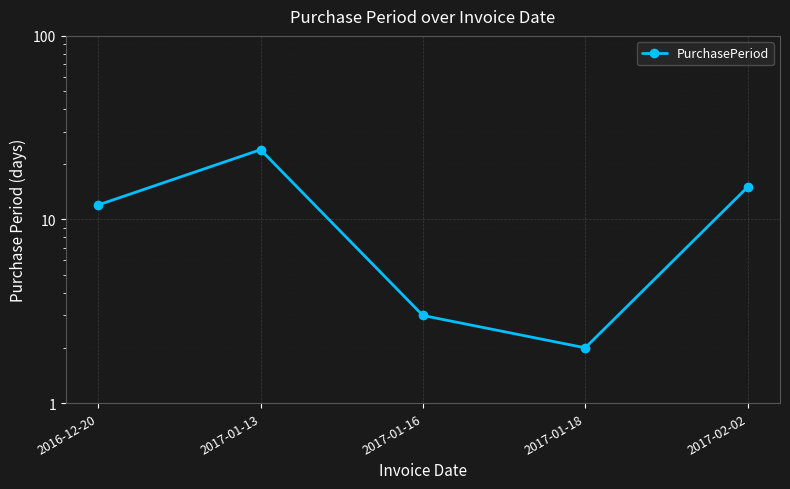

What is the difference between the values at 2017-01-13 and 2017-02-02?

9